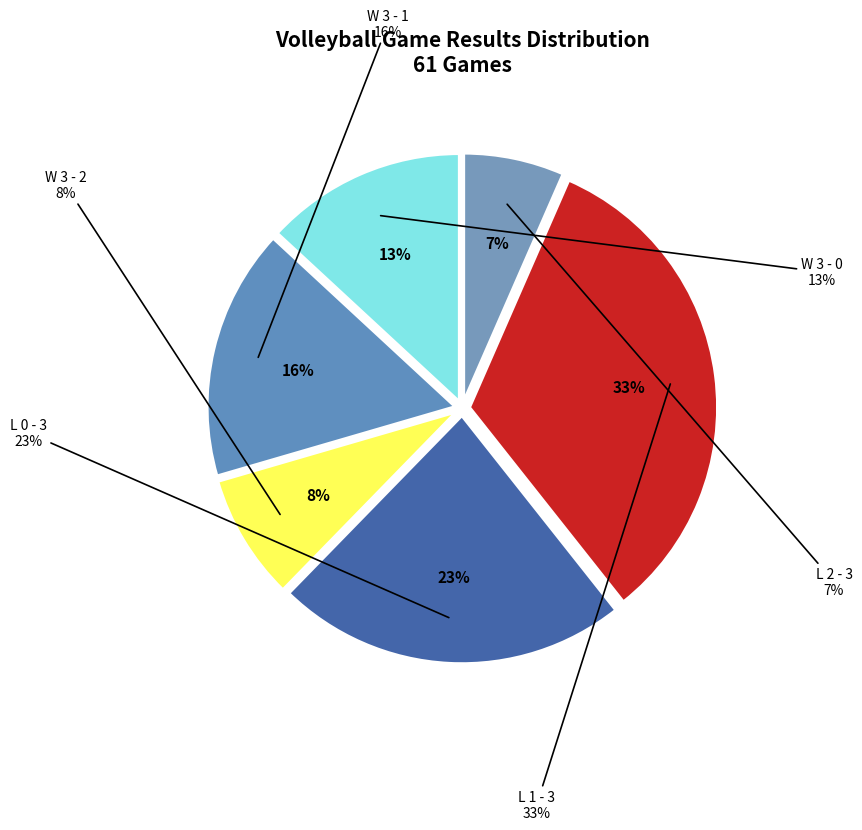

How many slices are in this pie chart?

6